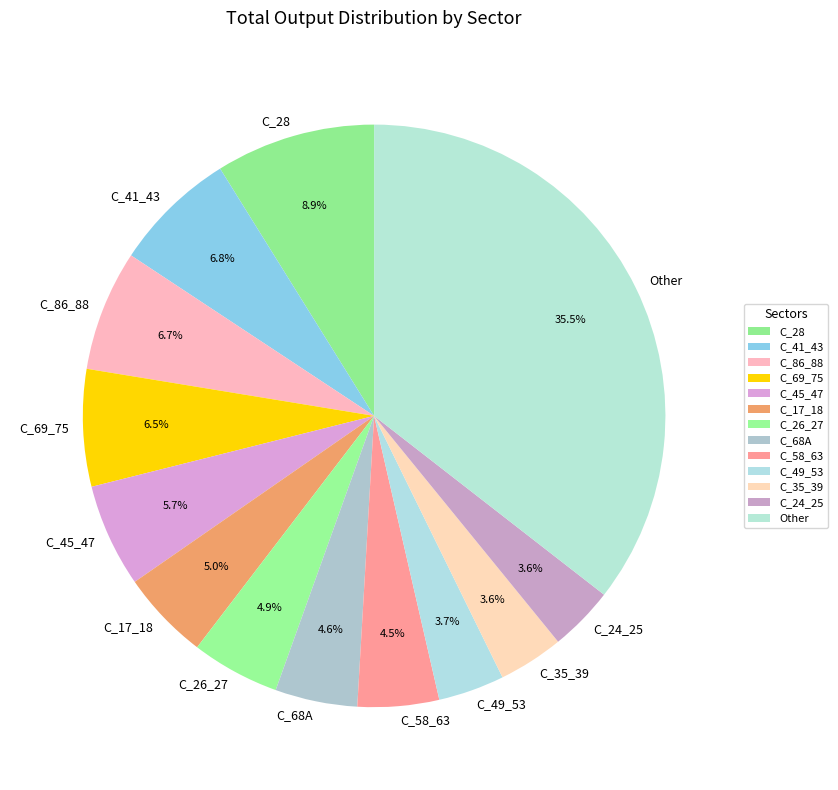

How many segments does this pie chart have?

13